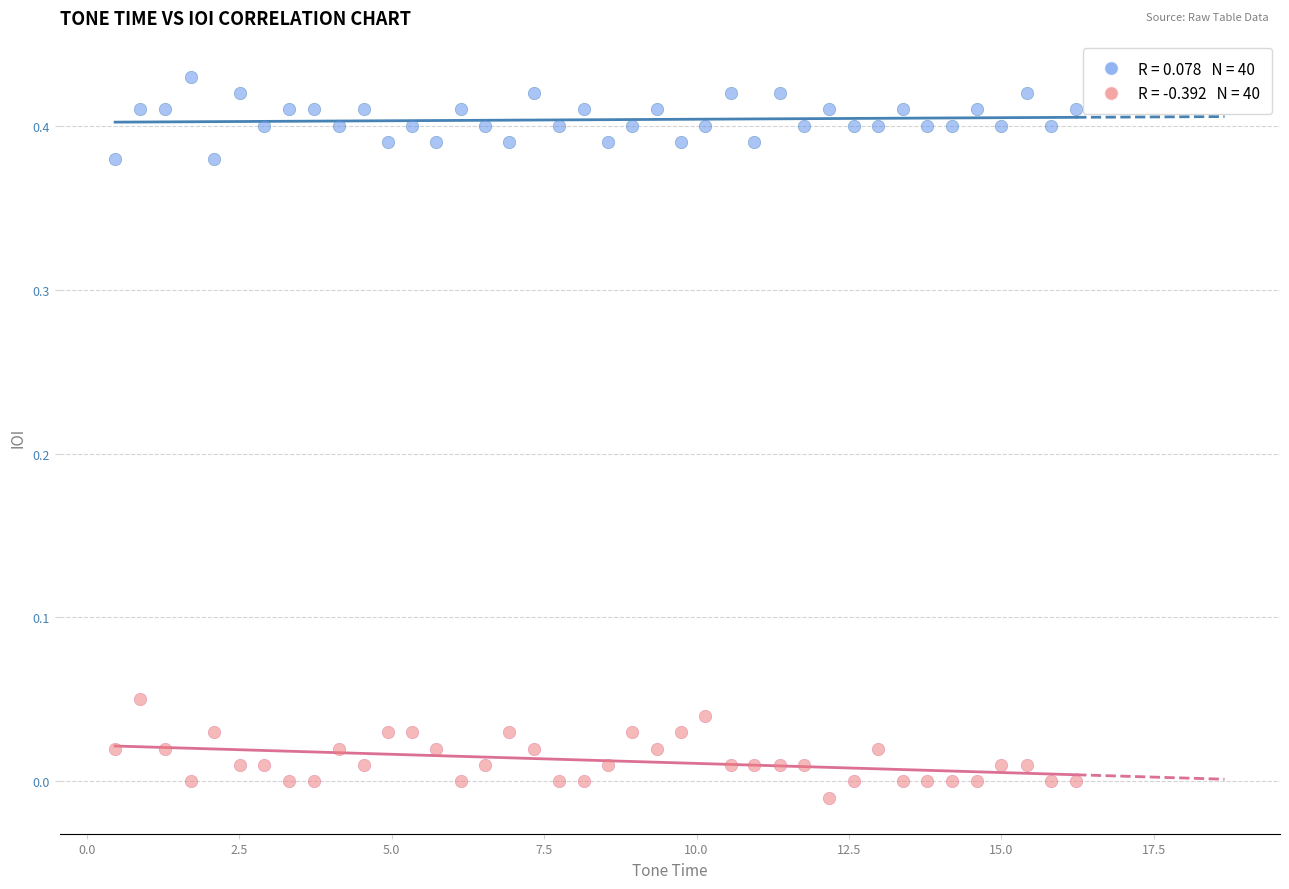

Across all data points, what is the range of X values (max minus min)?

15.8